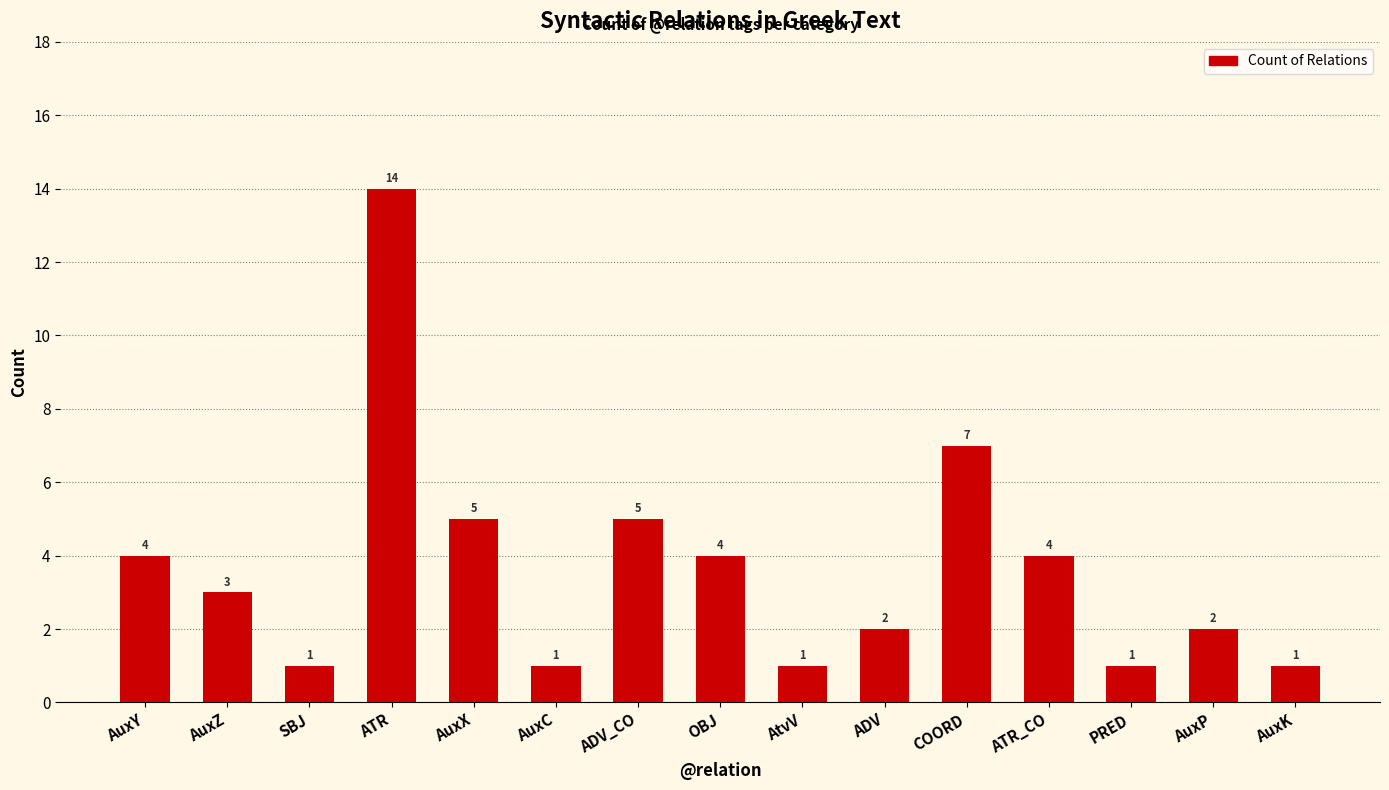

What is the sum of the values at OBJ and SBJ?

5